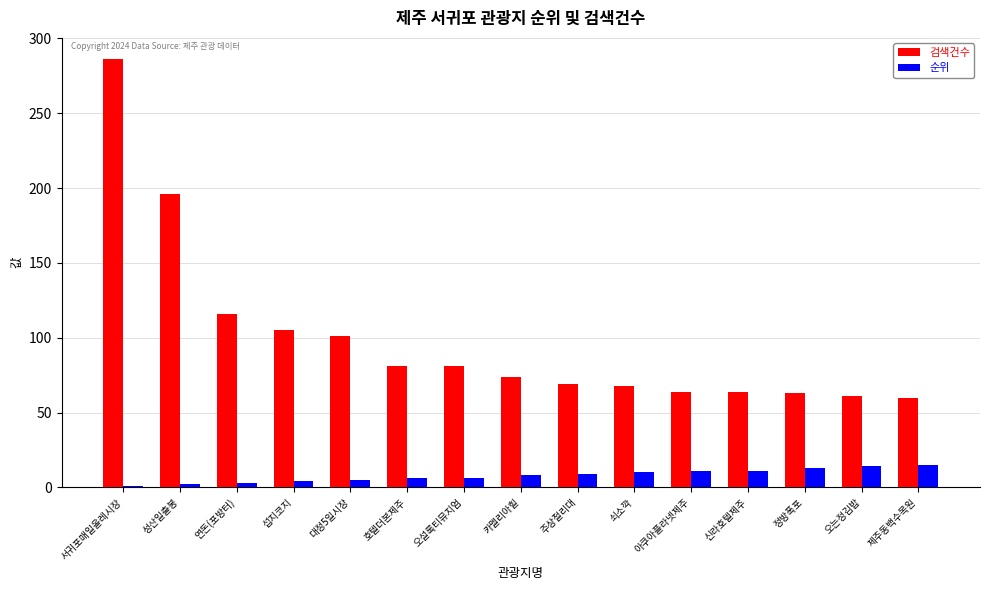

Does the chart contain stacked bars?

No